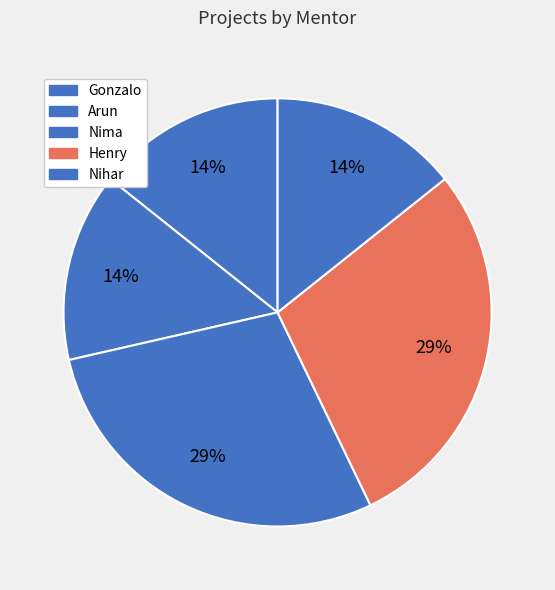

To the nearest percent, what percentage of the pie is Arun?

14%